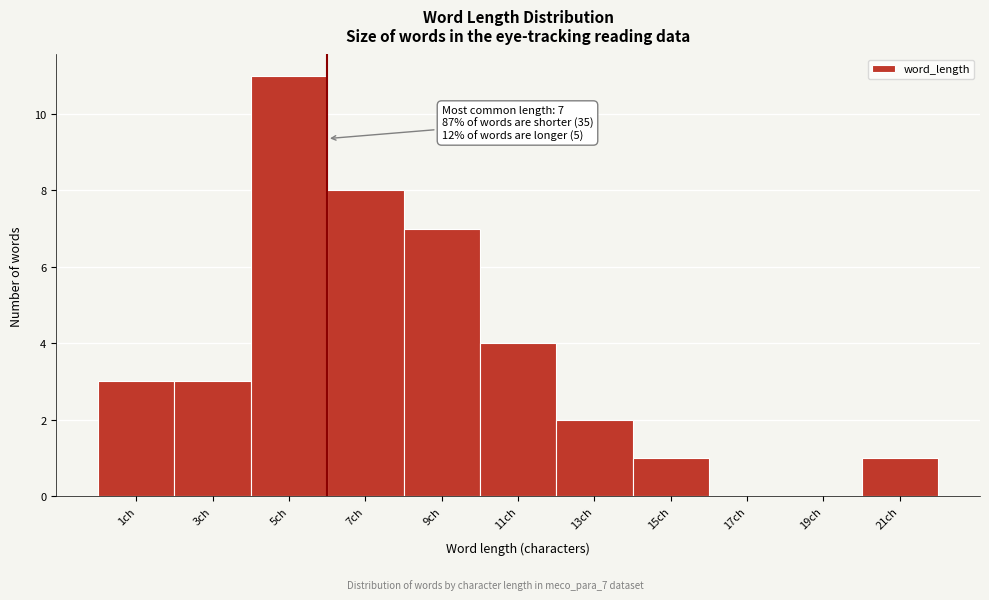

Reading left to right, extract all data points from this chart.

1ch=3	3ch=3	5ch=11	7ch=8	9ch=7	11ch=4	13ch=2	15ch=1	17ch=0	19ch=0	21ch=1